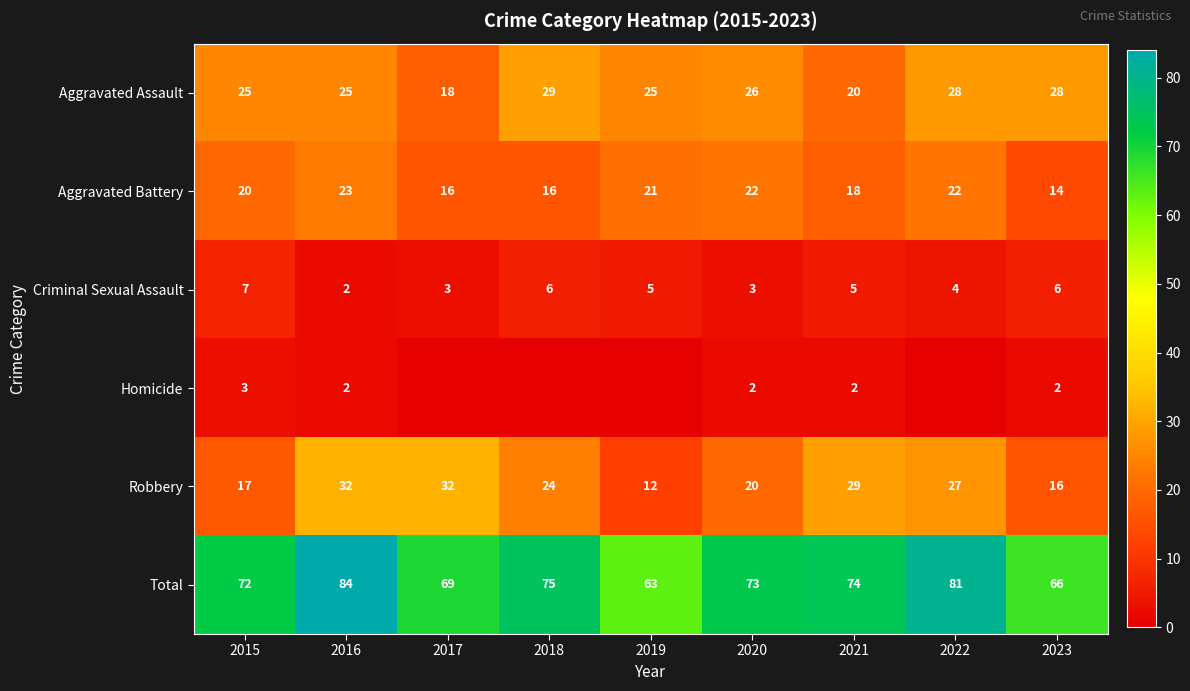

Rank the categories by Total value from lowest to highest.

2019, 2023, 2017, 2015, 2020, 2021, 2018, 2022, 2016